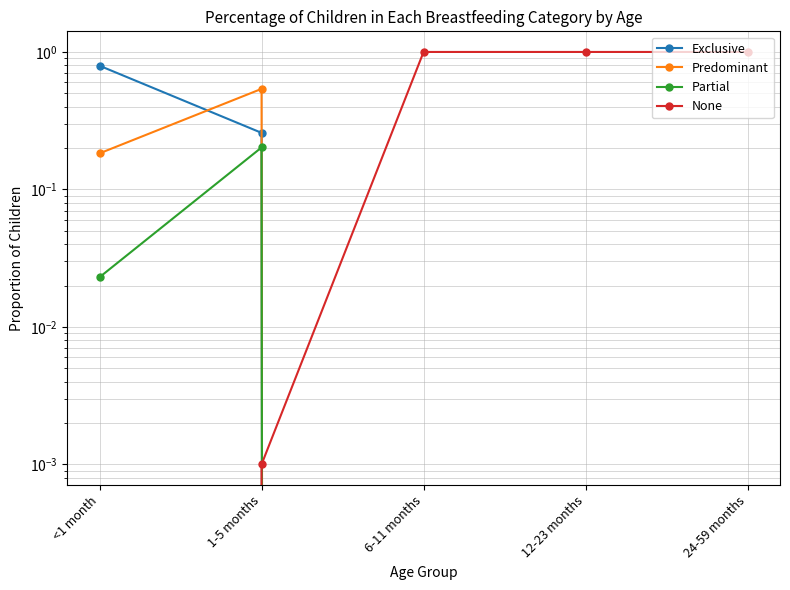

Reading left to right, list all the values displayed in this chart.

Exclusive: 0.8	0.3	0.0	0.0	0.0
Predominant: 0.2	0.5	0.0	0.0	0.0
Partial: 0.0	0.2	0.0	0.0	0.0
None: 0.0	0.0	1.0	1.0	1.0